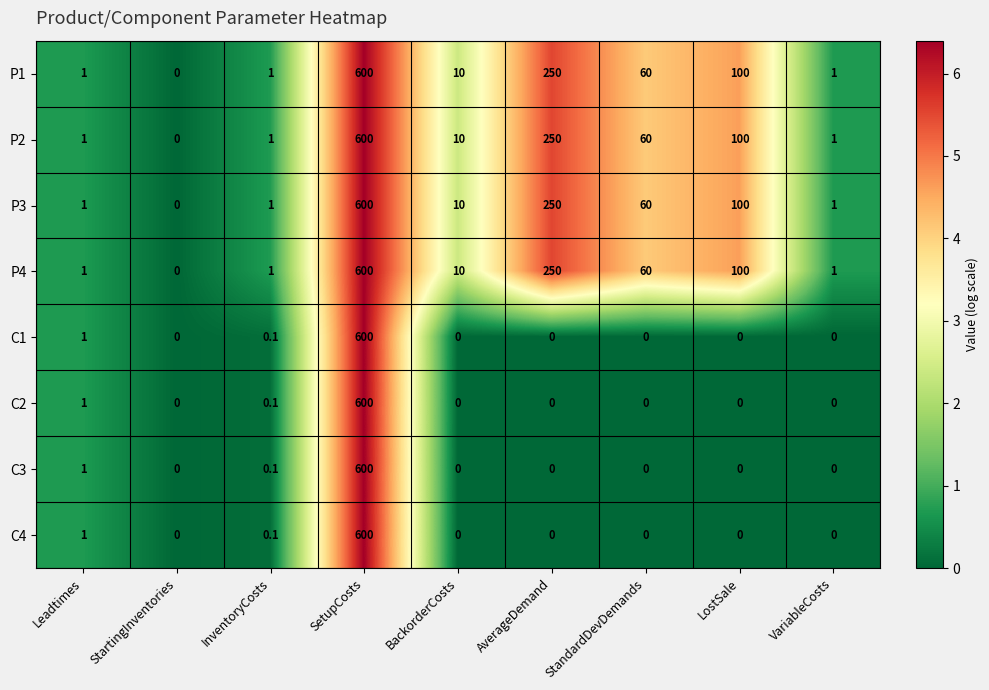

Where is C4 nearest to the value 300?

Leadtimes